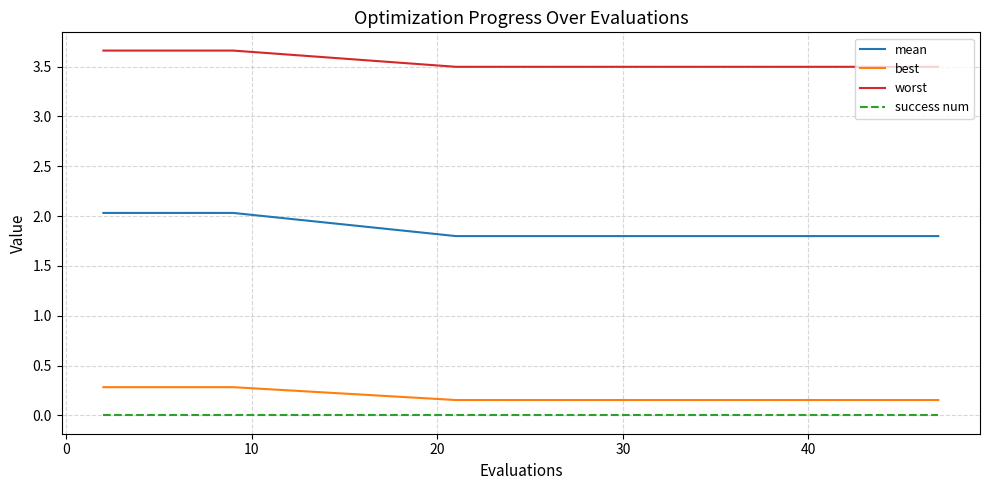

Which series has the widest spread of values?

mean